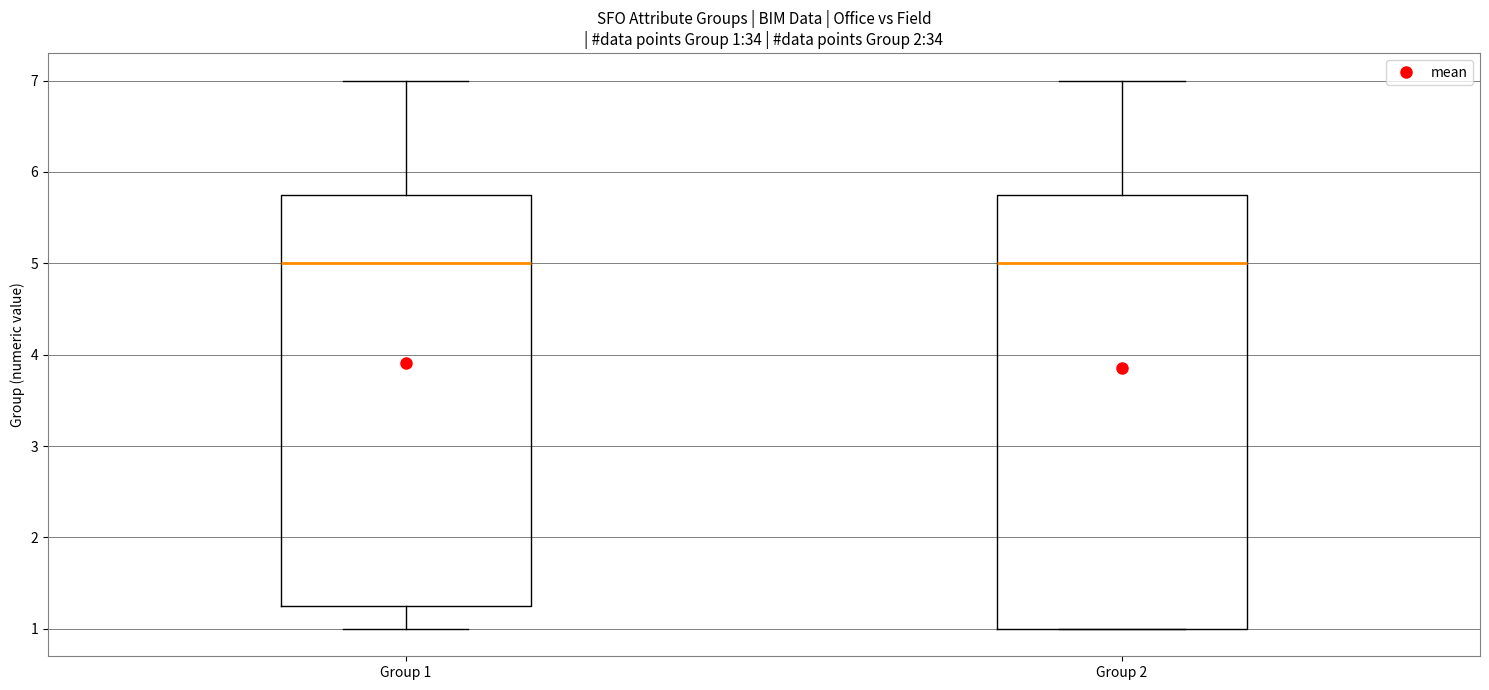

Comparing the boxes themselves (not the whiskers), which one is the tallest?

Group 2